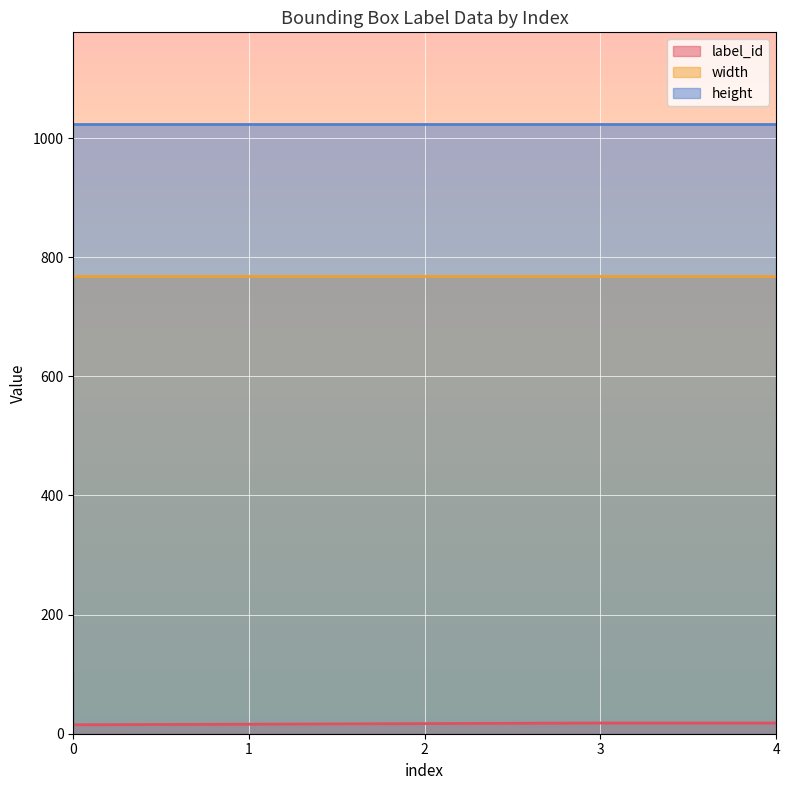

Reading left to right, transcribe all the data shown in this chart.

label_id: 15	16	17	18	18
width: 768	768	768	768	768
height: 1024	1024	1024	1024	1024